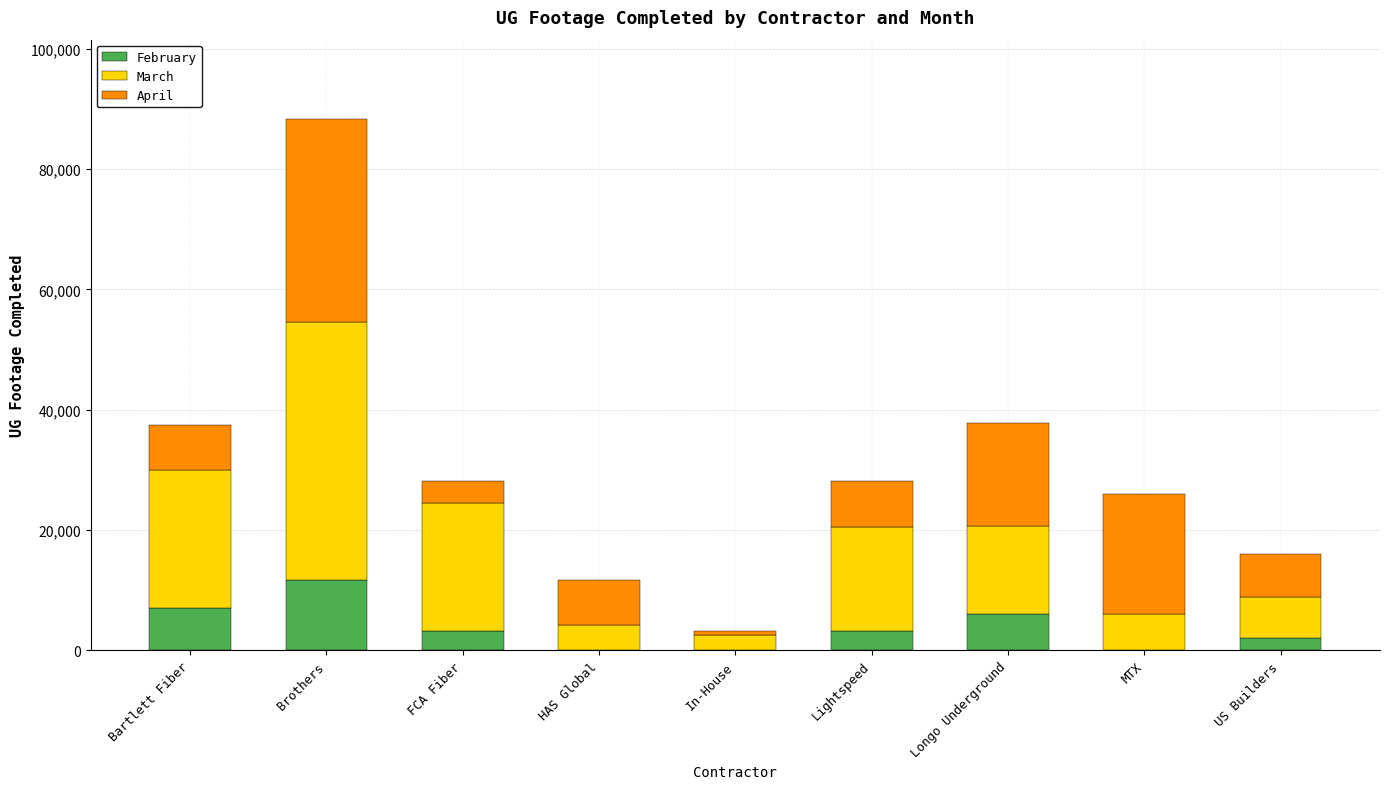

The February series shows 0 at MTX. True or false?

True